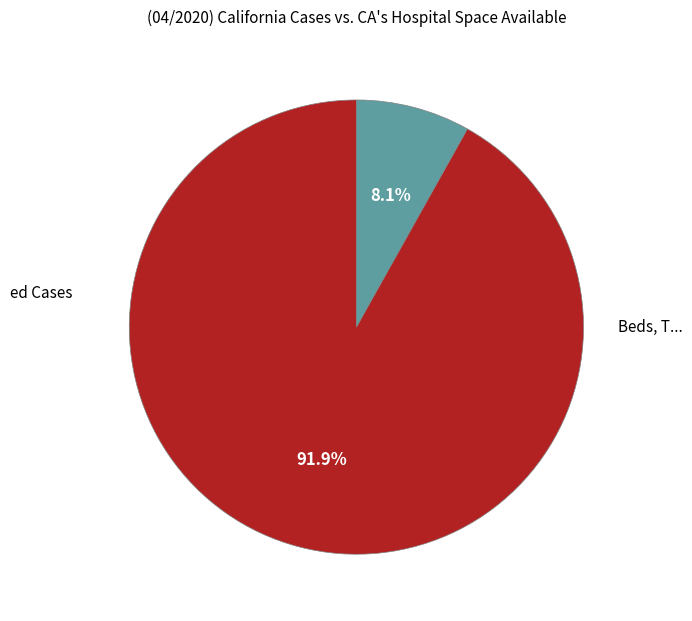

Is there a majority slice in this chart?

Yes